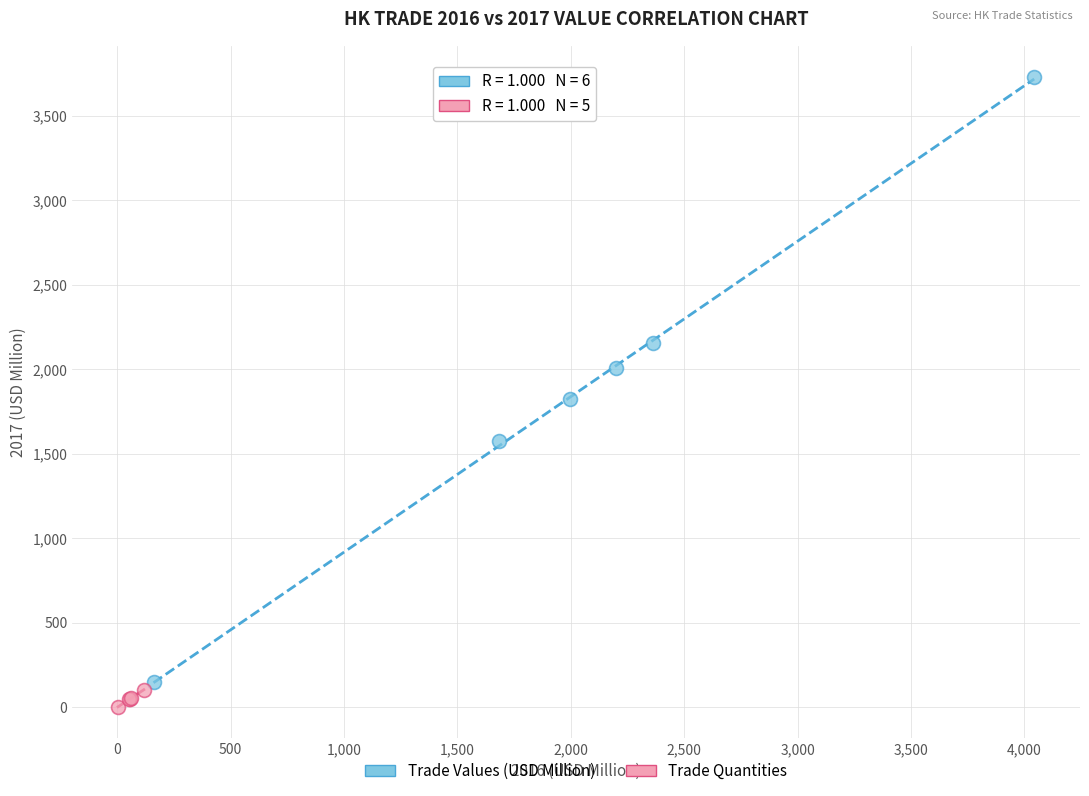

Which series reaches the maximum Y coordinate?

Trade Values (USD Million)